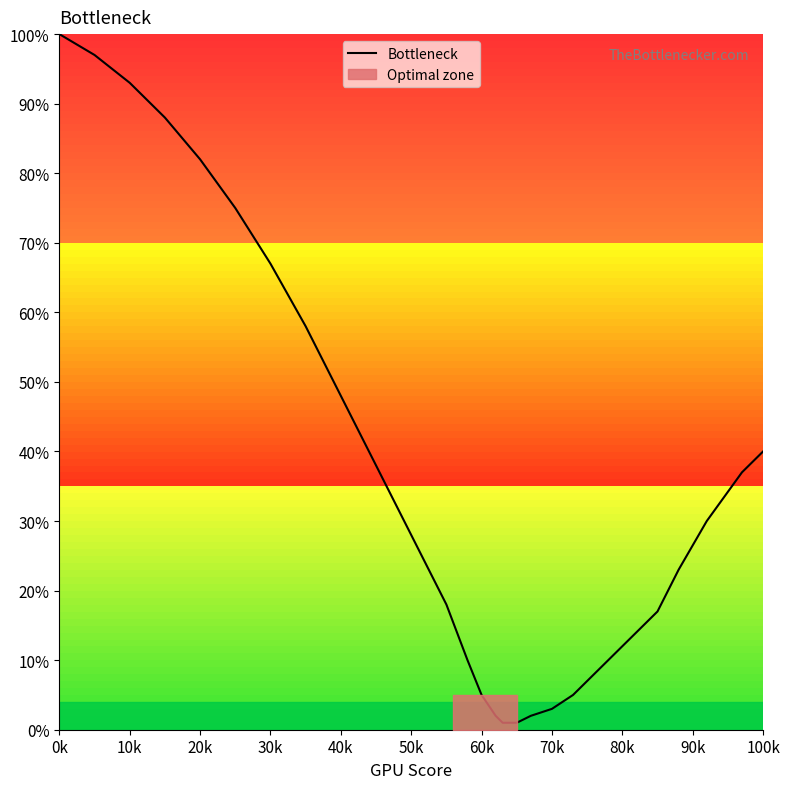

At which category does the chart reach its peak across all series?

0k